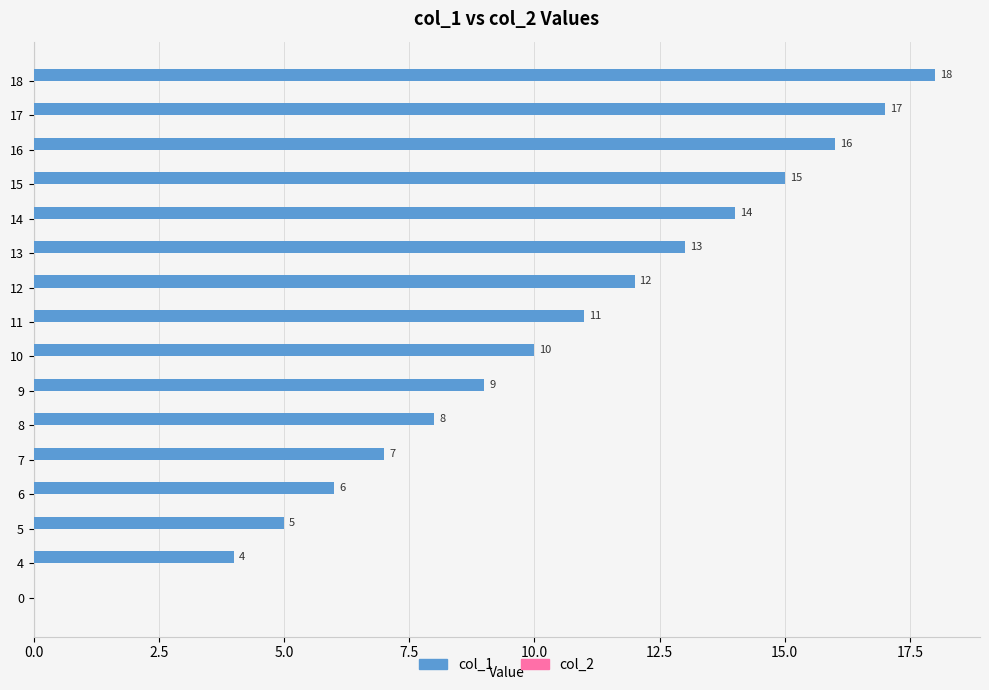

Is it true that the value at 5 is 2?

False